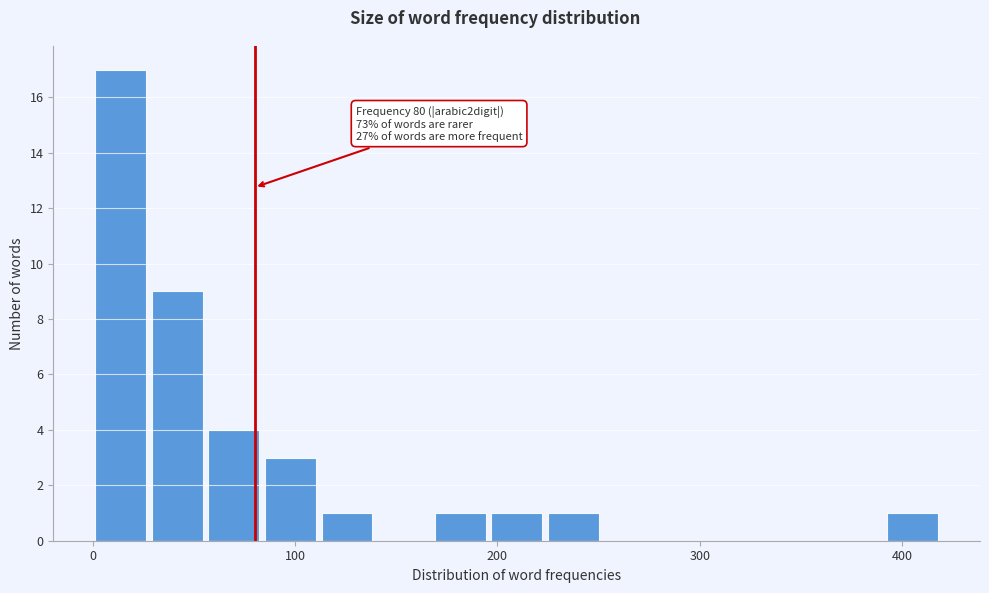

Read against the x-axis, roughly where is the centre of the tallest bar?

10